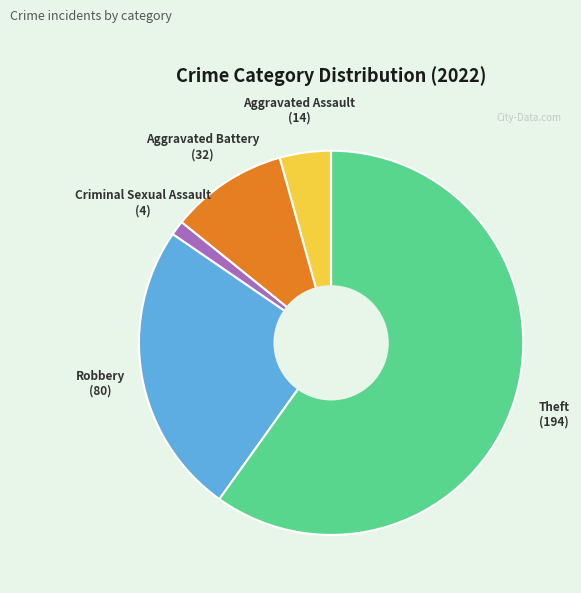

Which category accounts for the majority?

Theft